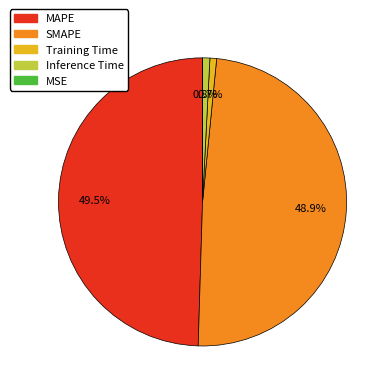

To the nearest percent, what portion does Training Time represent?

1%